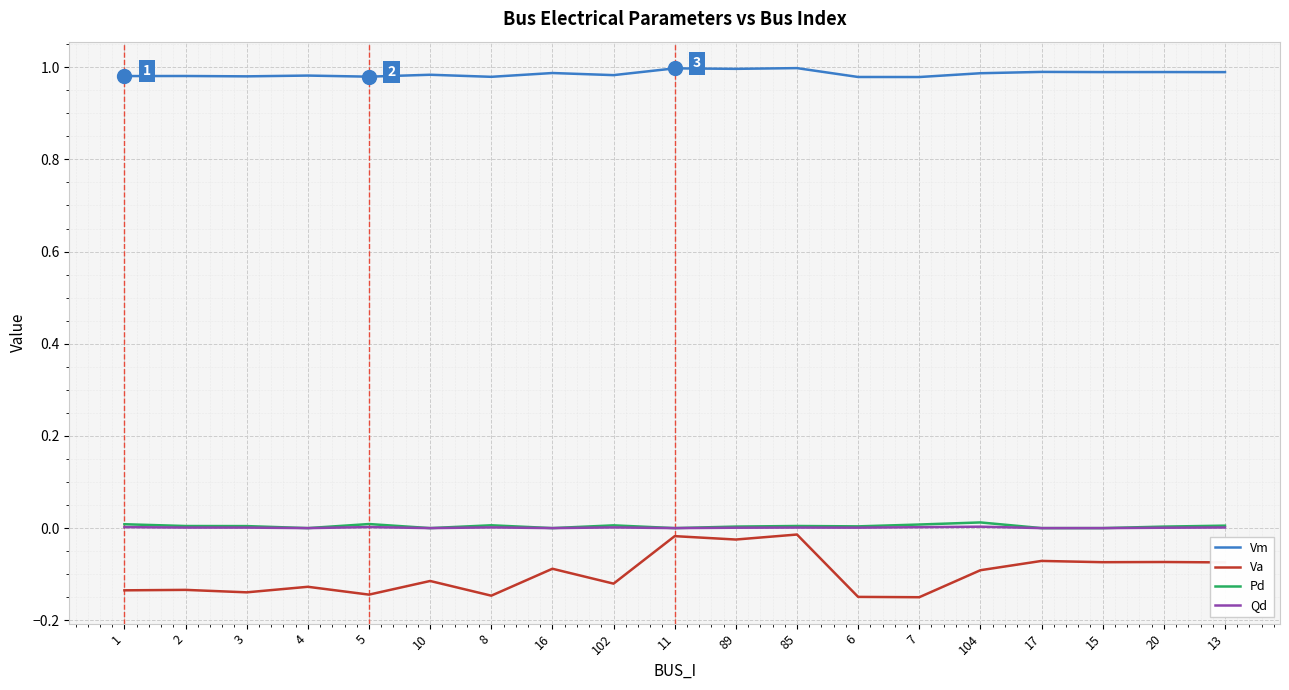

What position from the right is 4?

16